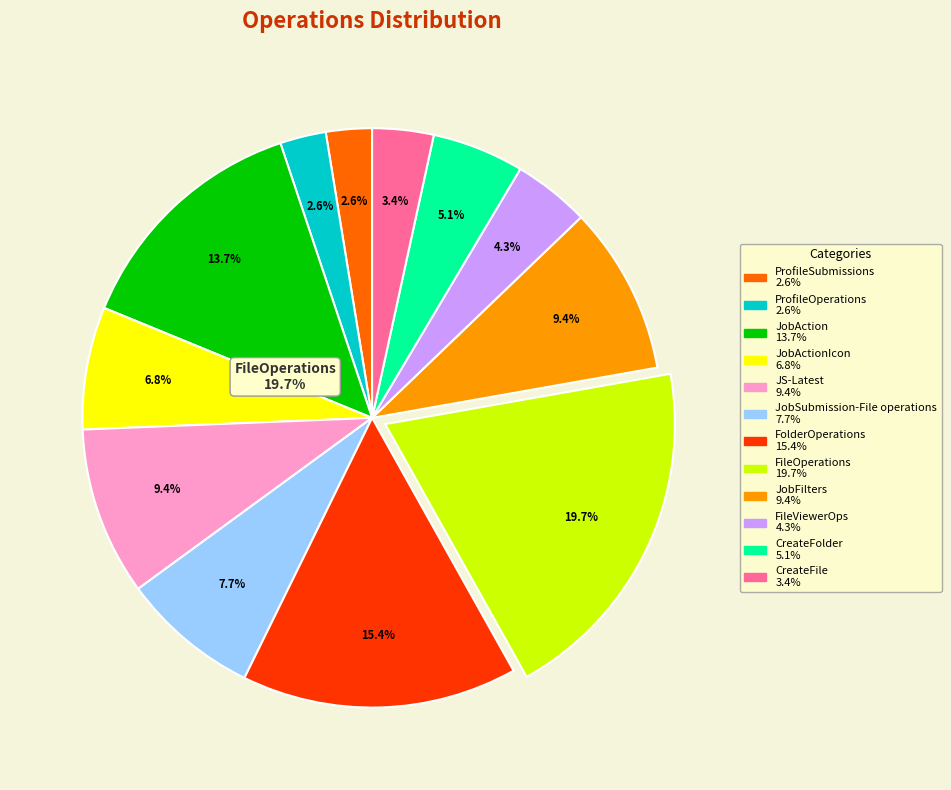

To the nearest percent, what portion does JobActionIcon represent?

7%